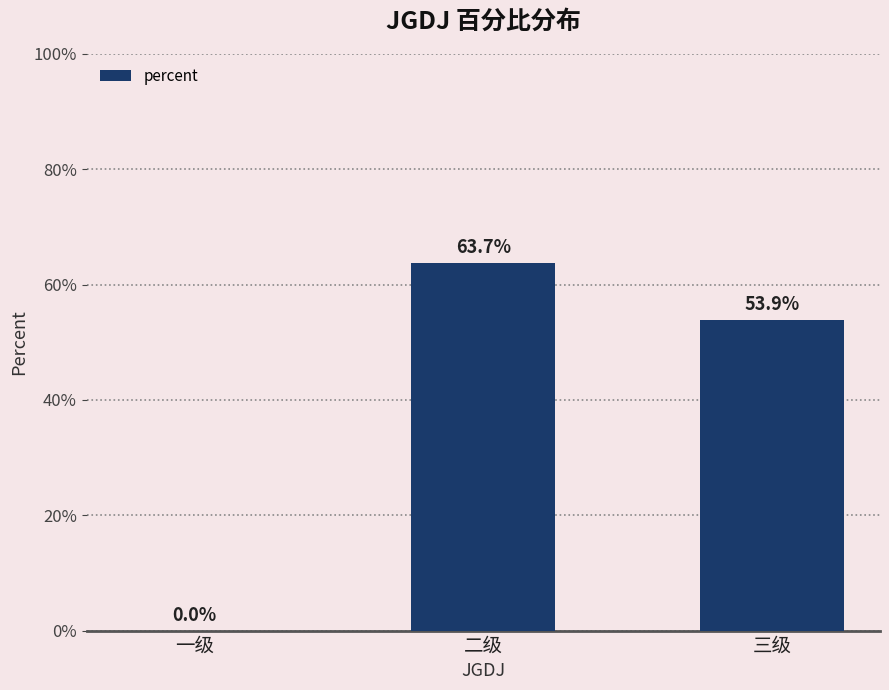

What is the average value?

0.4